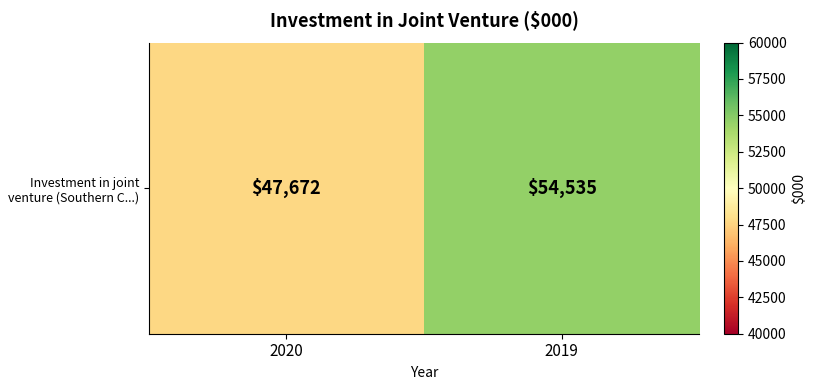

The chart shows a value of 47672 at 2020. True or false?

True